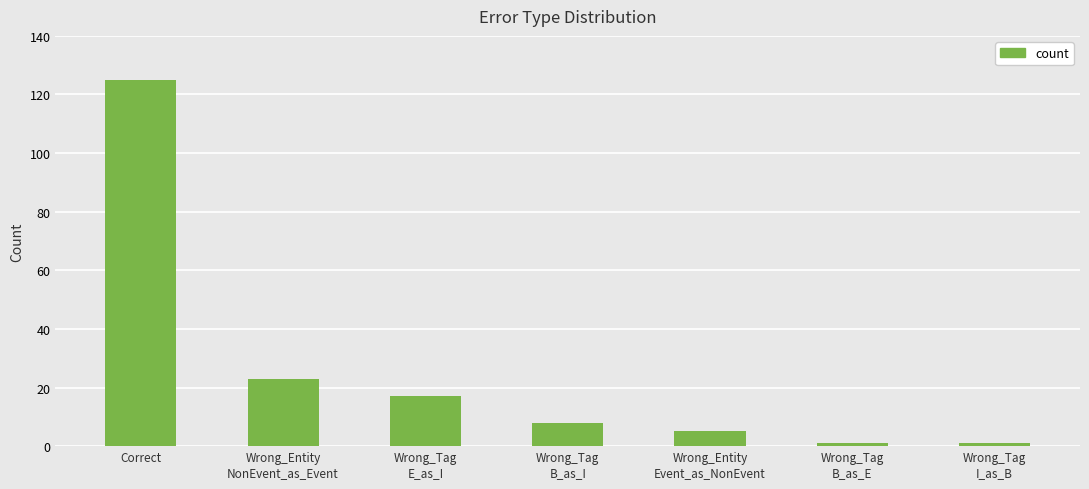

Is it true that the value at Correct is 125?

True